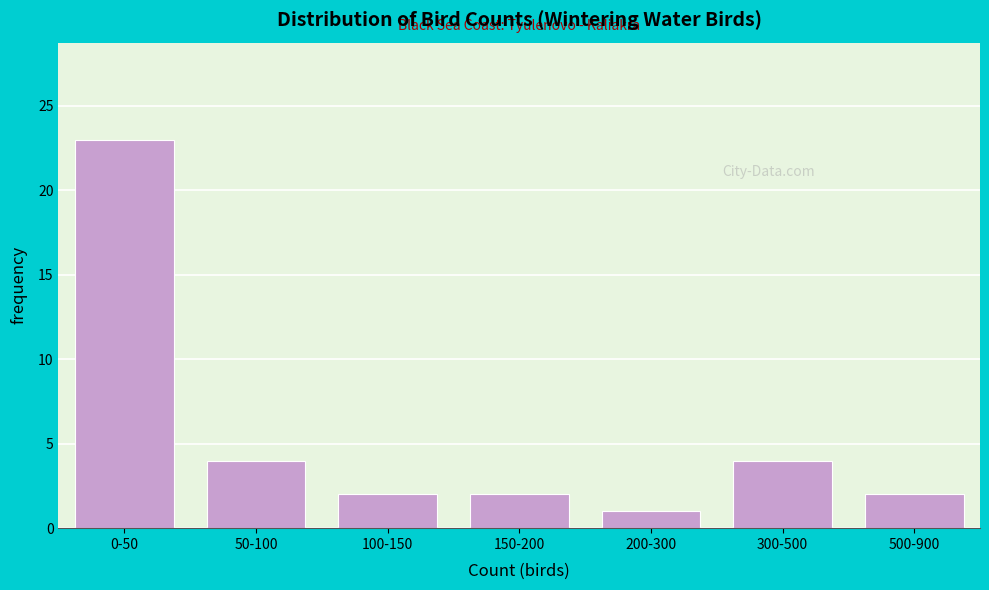

Reading left to right, what are all the values shown in this chart?

23	4	2	2	1	4	2